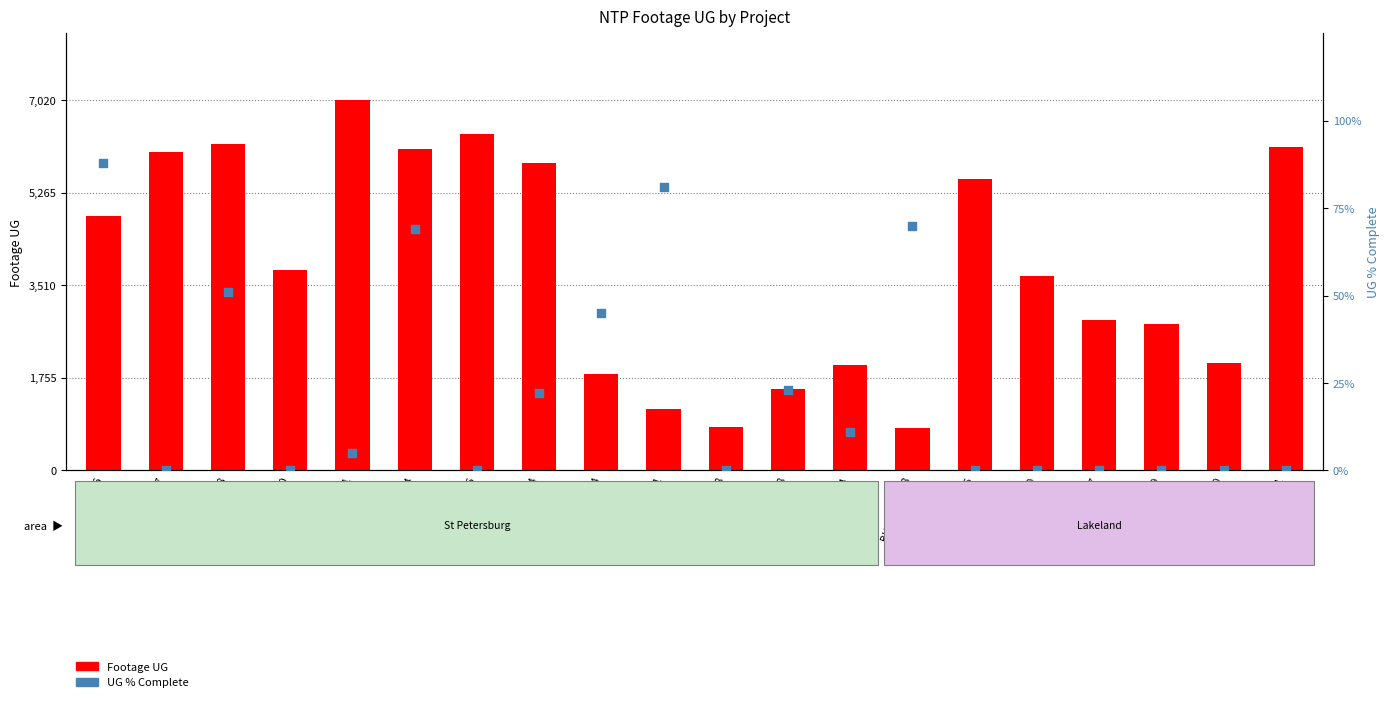

Which series has the widest spread of Y values?

Footage UG